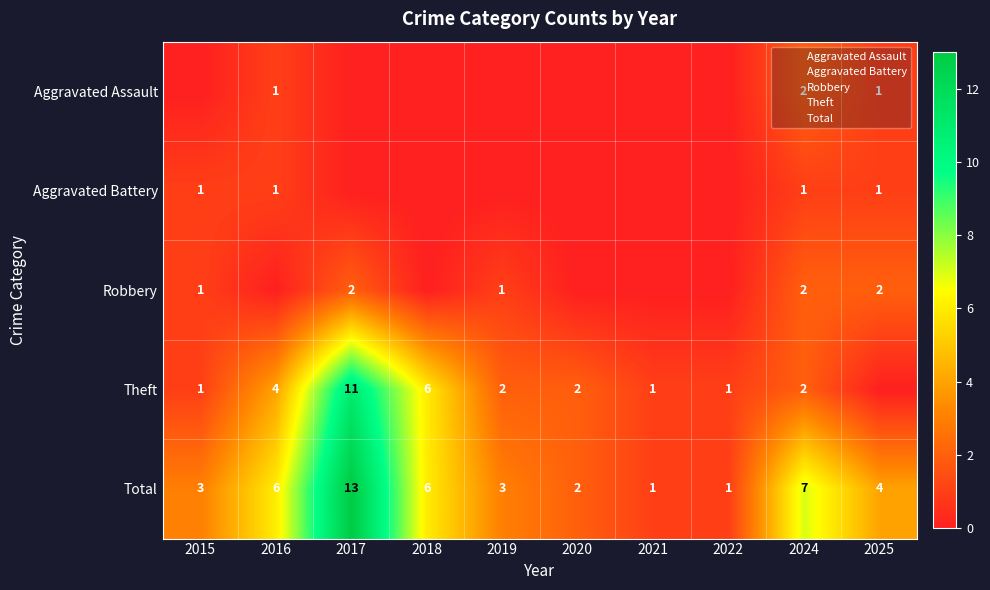

What is the difference between the maximum and minimum values in the Aggravated Battery series?

1